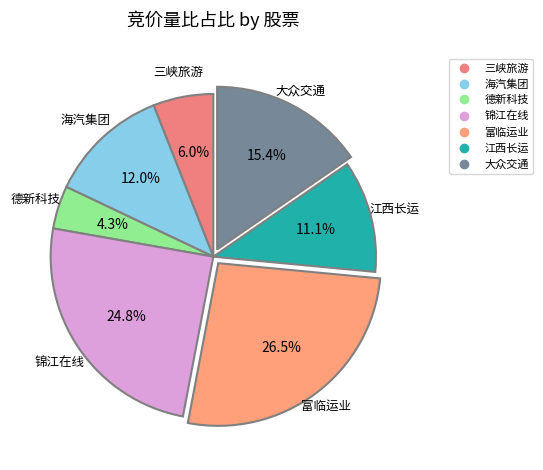

How many slices are in this pie chart?

7